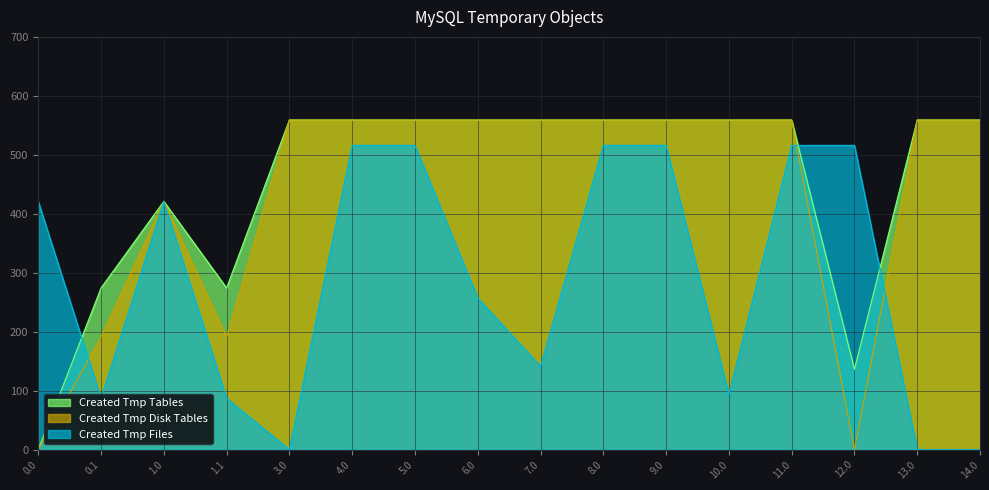

Between 3.0 and 4.0, which is larger?

4.0